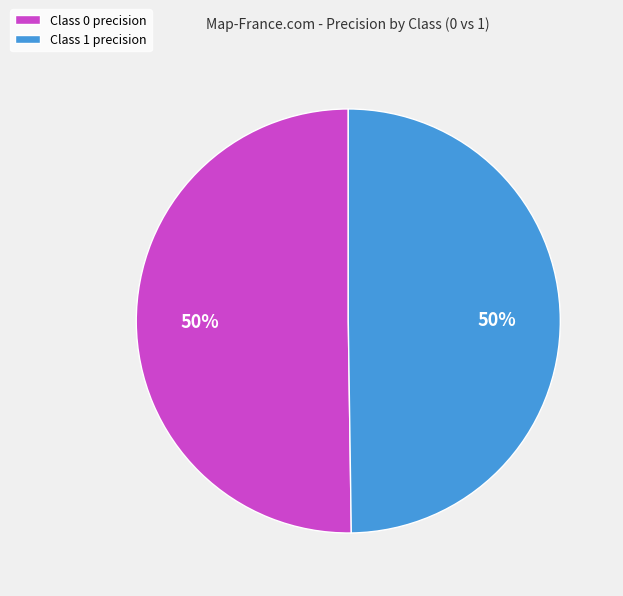

To the nearest percent, what is the average slice percentage?

50%